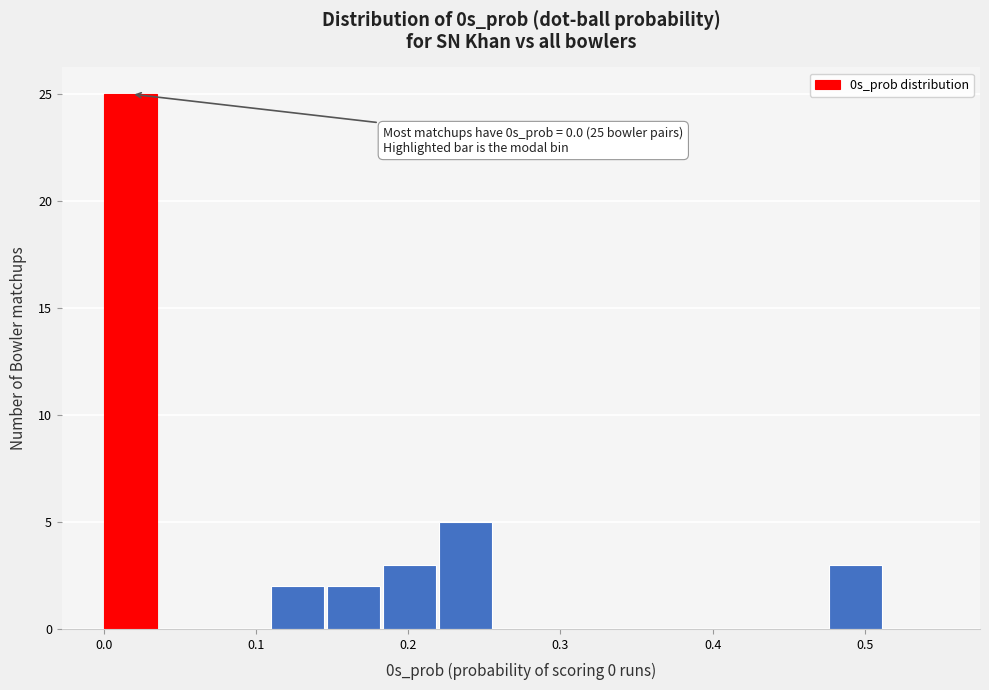

Read against the x-axis, roughly where is the centre of the tallest bar?

0.02